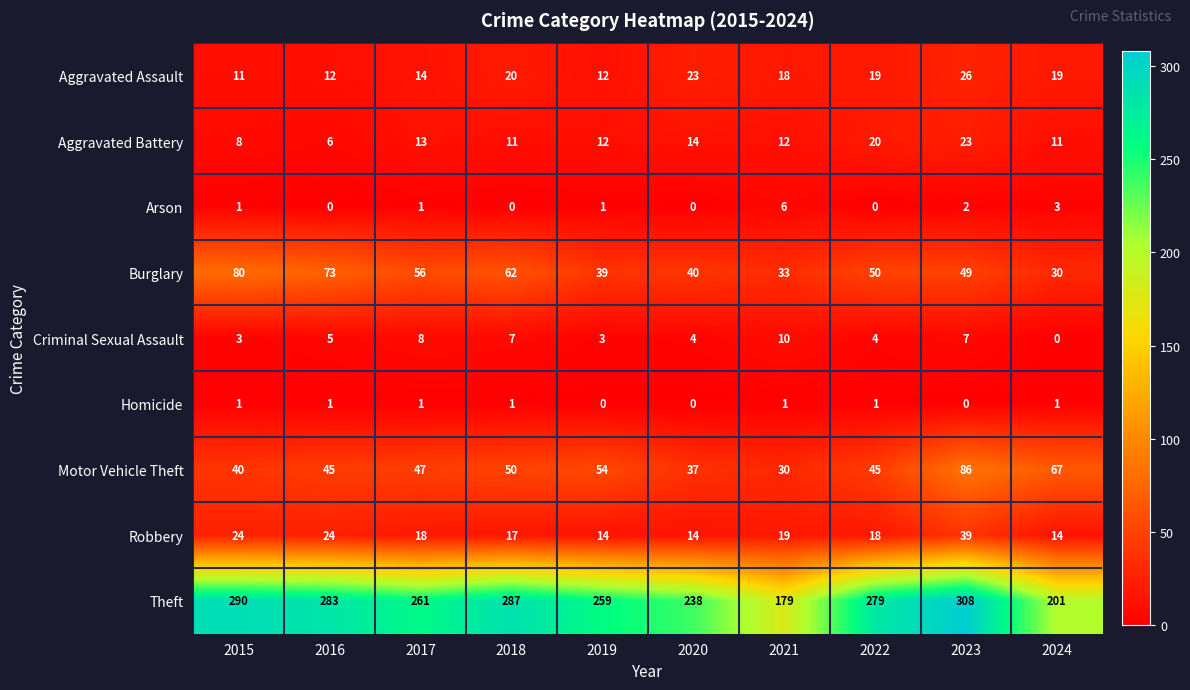

The value of Theft at 2022 is 279. True or false?

True